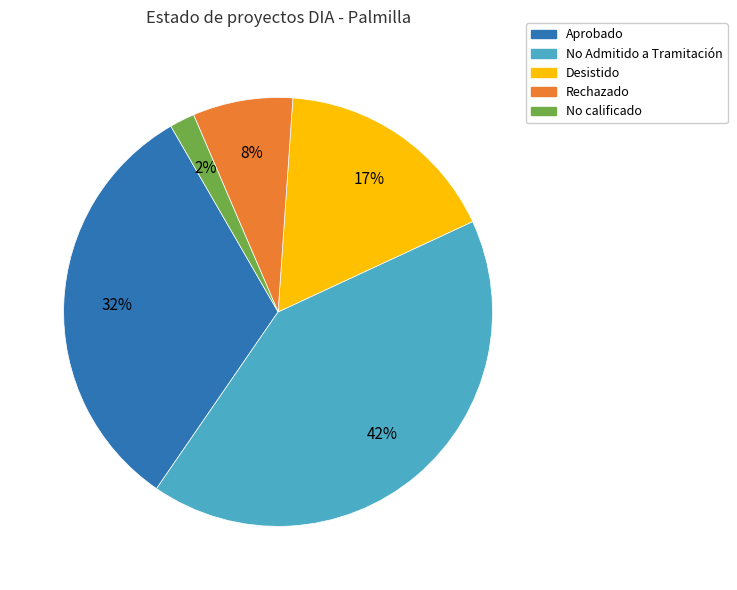

Which slice is the smallest?

No calificado